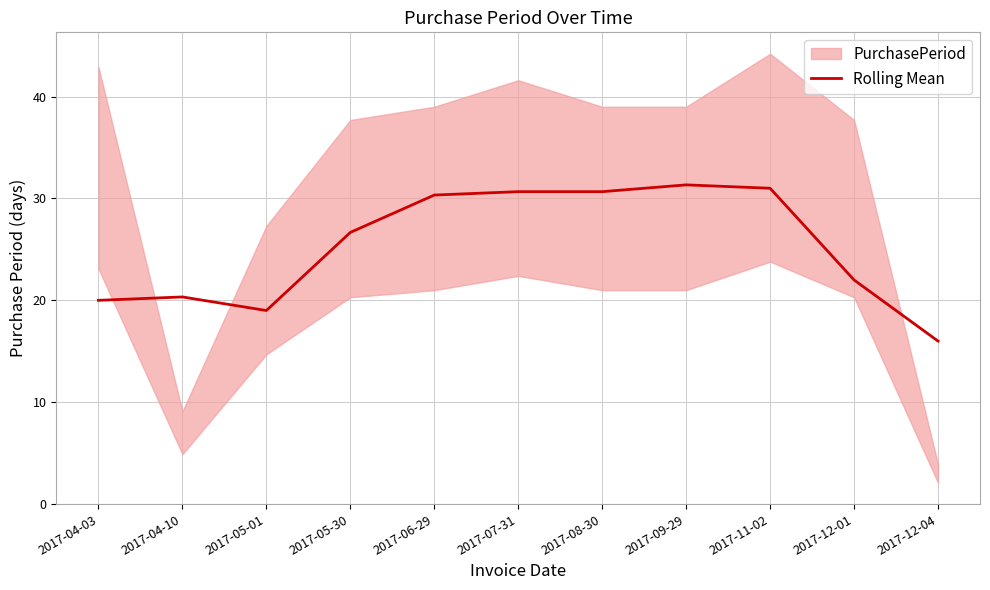

Rank the categories by value from highest to lowest.

2017-09-29, 2017-11-02, 2017-07-31, 2017-08-30, 2017-06-29, 2017-05-30, 2017-12-01, 2017-04-10, 2017-04-03, 2017-05-01, 2017-12-04